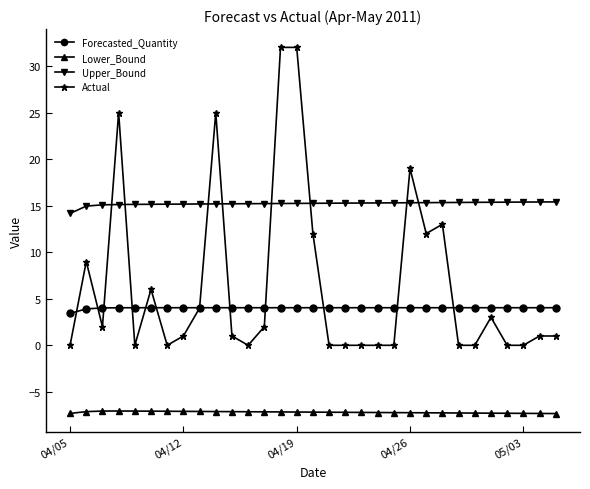

Which series has the largest range (max minus min)?

Actual